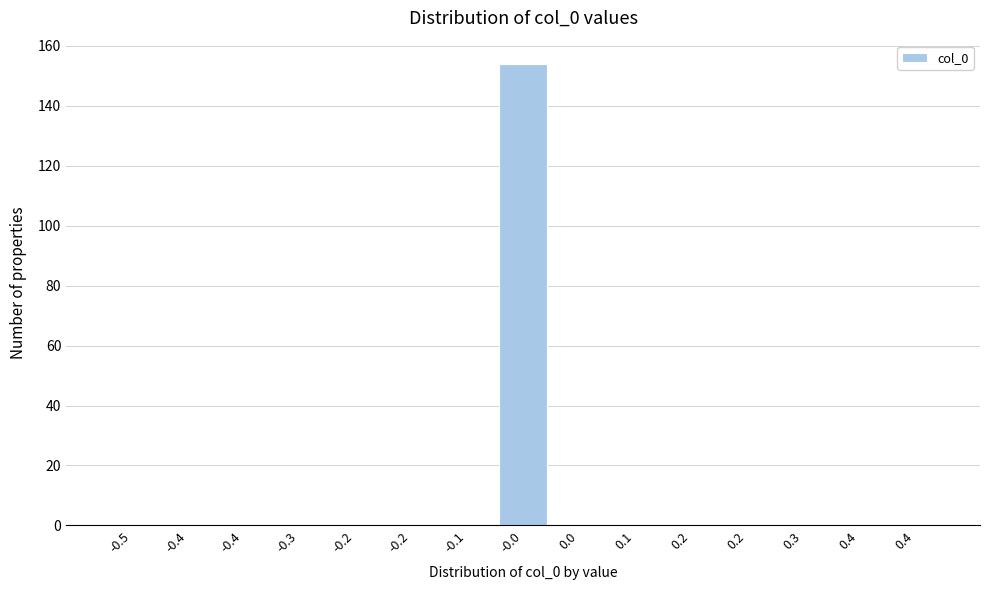

Are the bars horizontal?

No